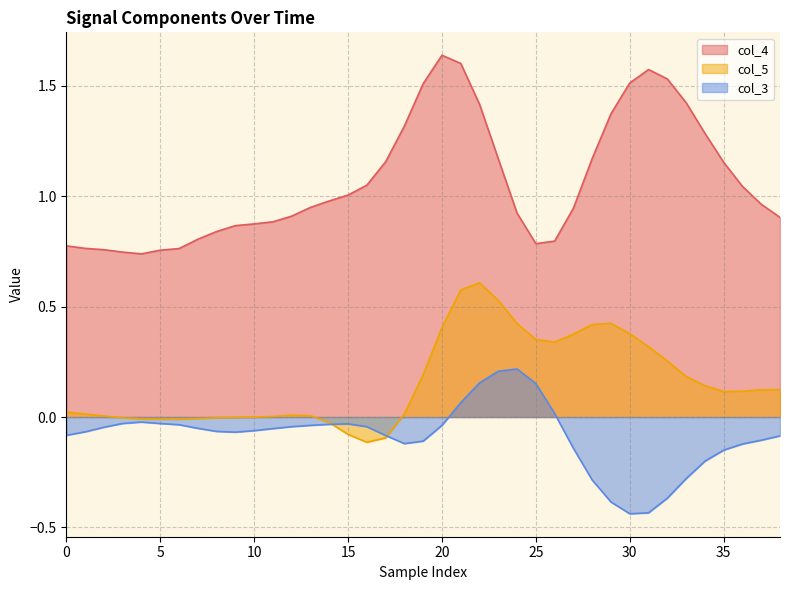

Which series has the largest total across all categories?

col_4